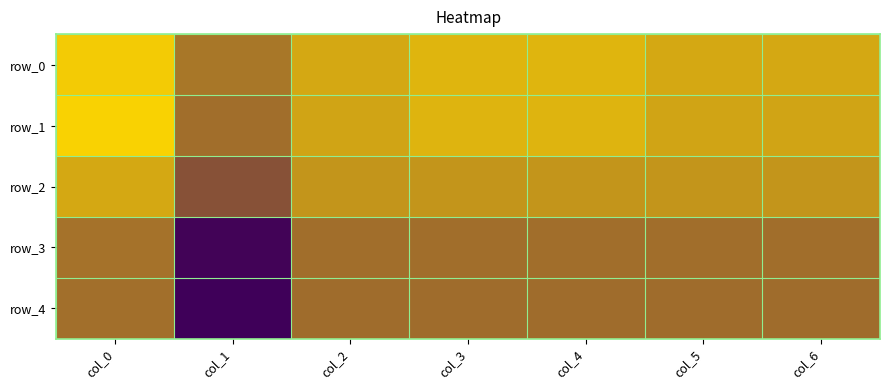

The value of row_2 at col_4 is 0.7. True or false?

True